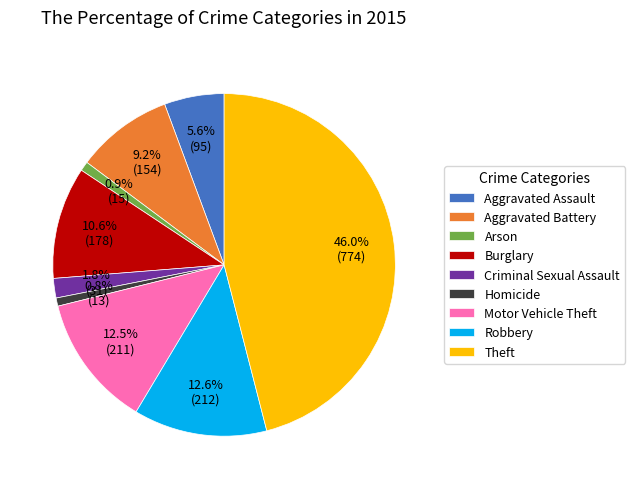

Is there a majority slice in this chart?

No